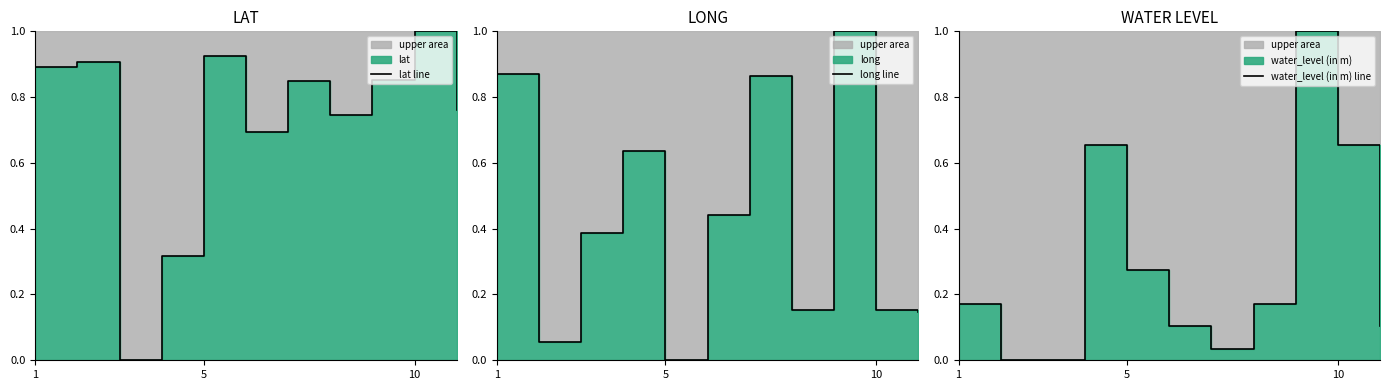

Which series has the largest total across all categories?

lat line